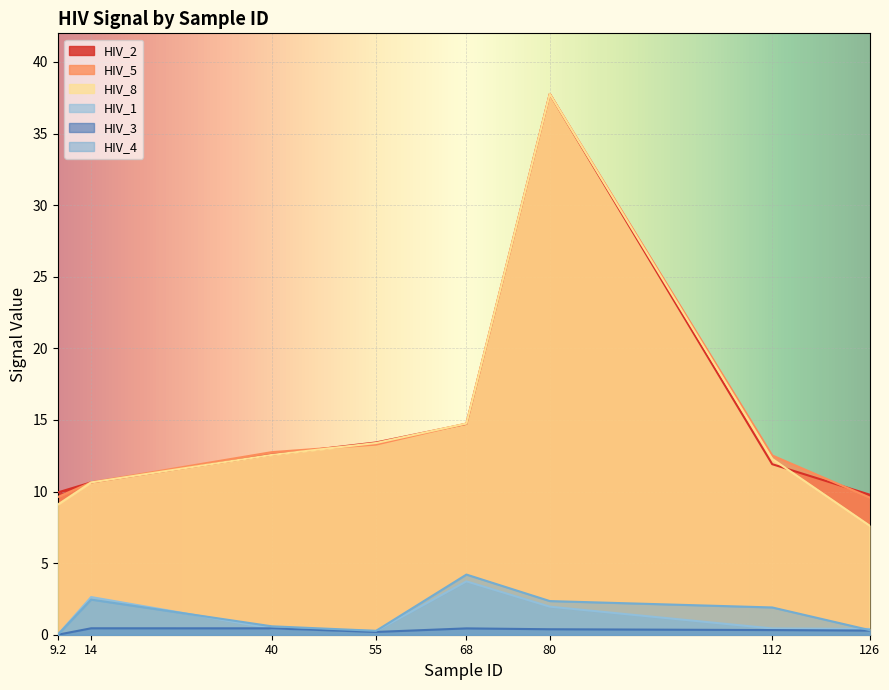

True or false: HIV_3 has more than 2 interior local peaks.

False